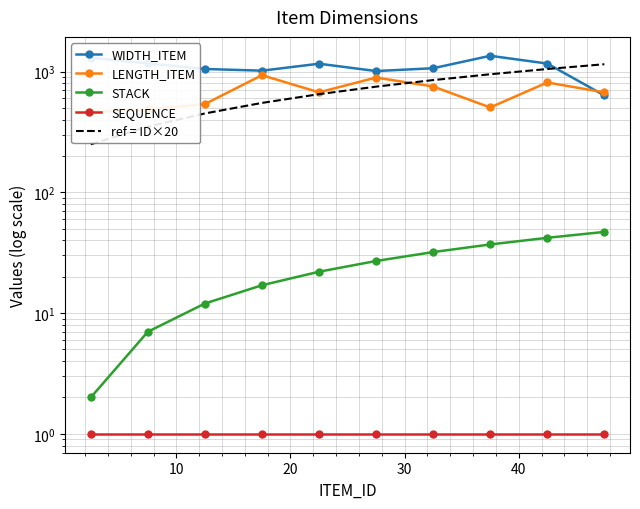

How many data points in LENGTH_ITEM are less than 673?

5